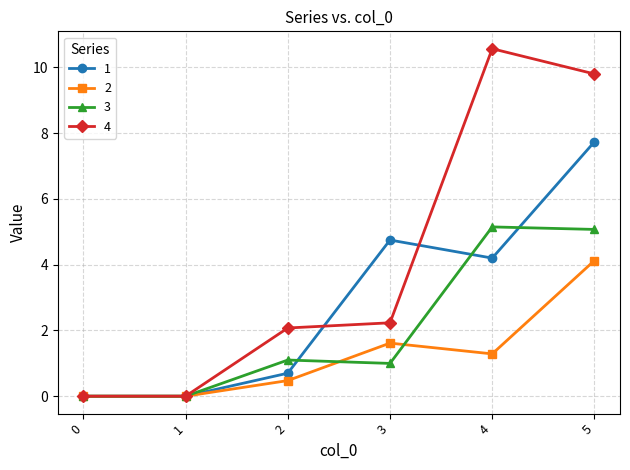

Rank the series by their maximum value, from highest to lowest.

4, 1, 3, 2